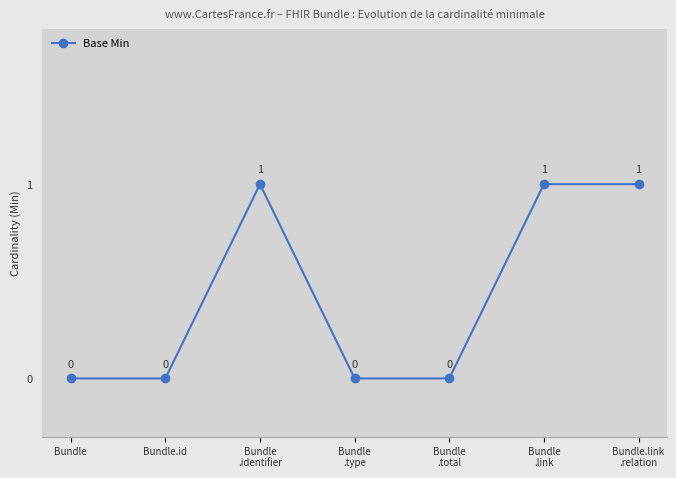

The value at Bundle.id is 0. True or false?

True